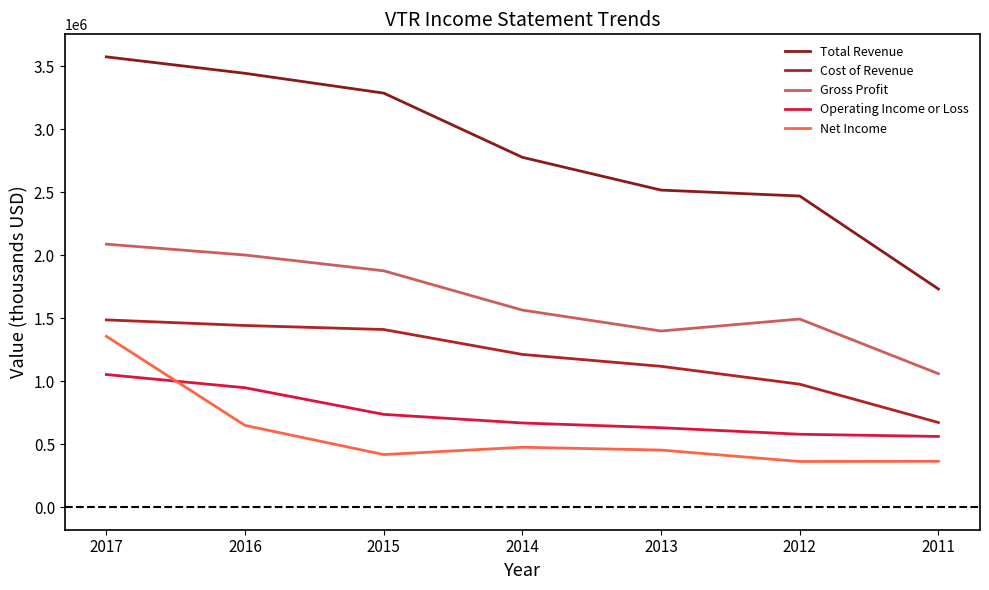

True or false: Cost of Revenue and Operating Income or Loss intersect in this chart.

False